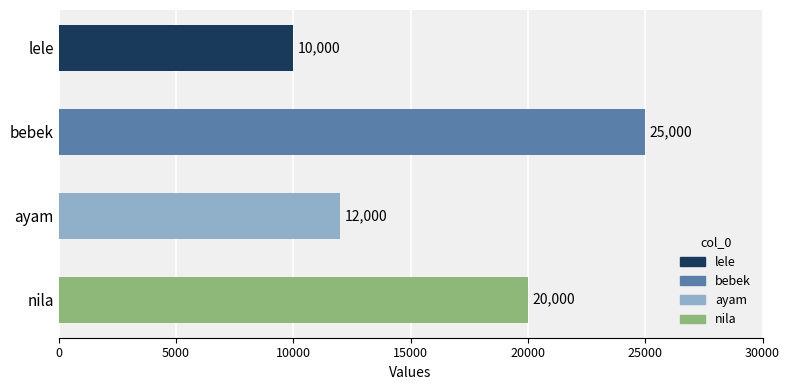

What is the change in value from lele to bebek?

+15000